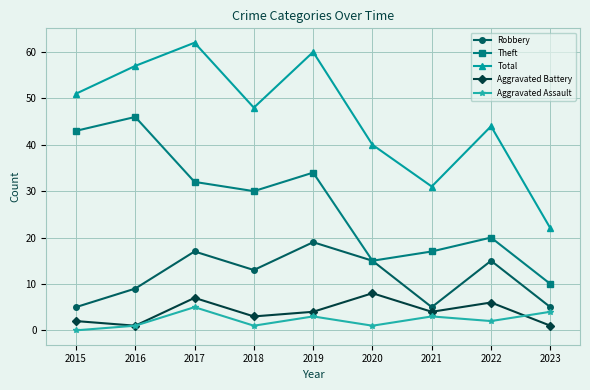

True or false: Aggravated Battery and Total intersect in this chart.

False